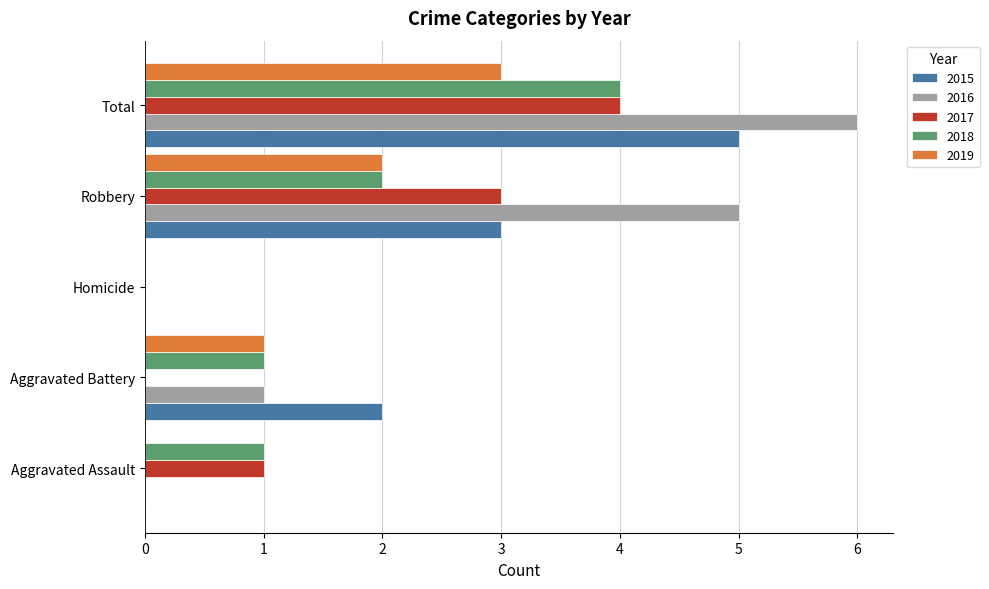

What is the maximum value for 2016?

6